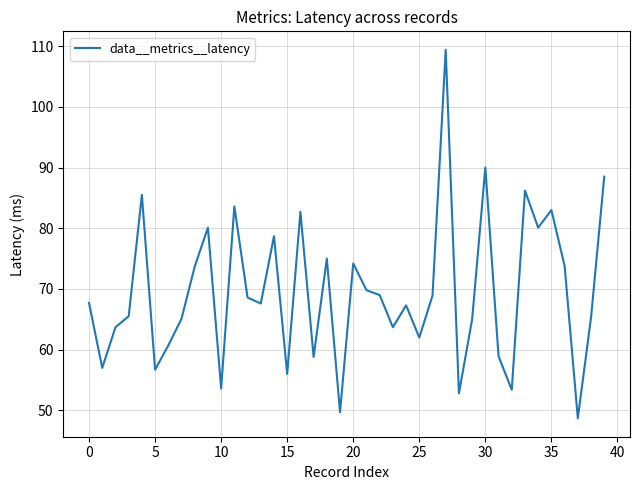

What is the smallest value displayed?

48.7